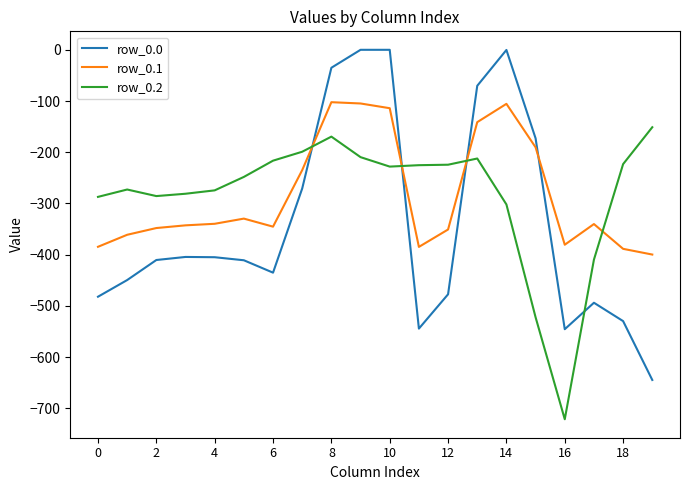

Which series has the widest spread of values?

row_0.0